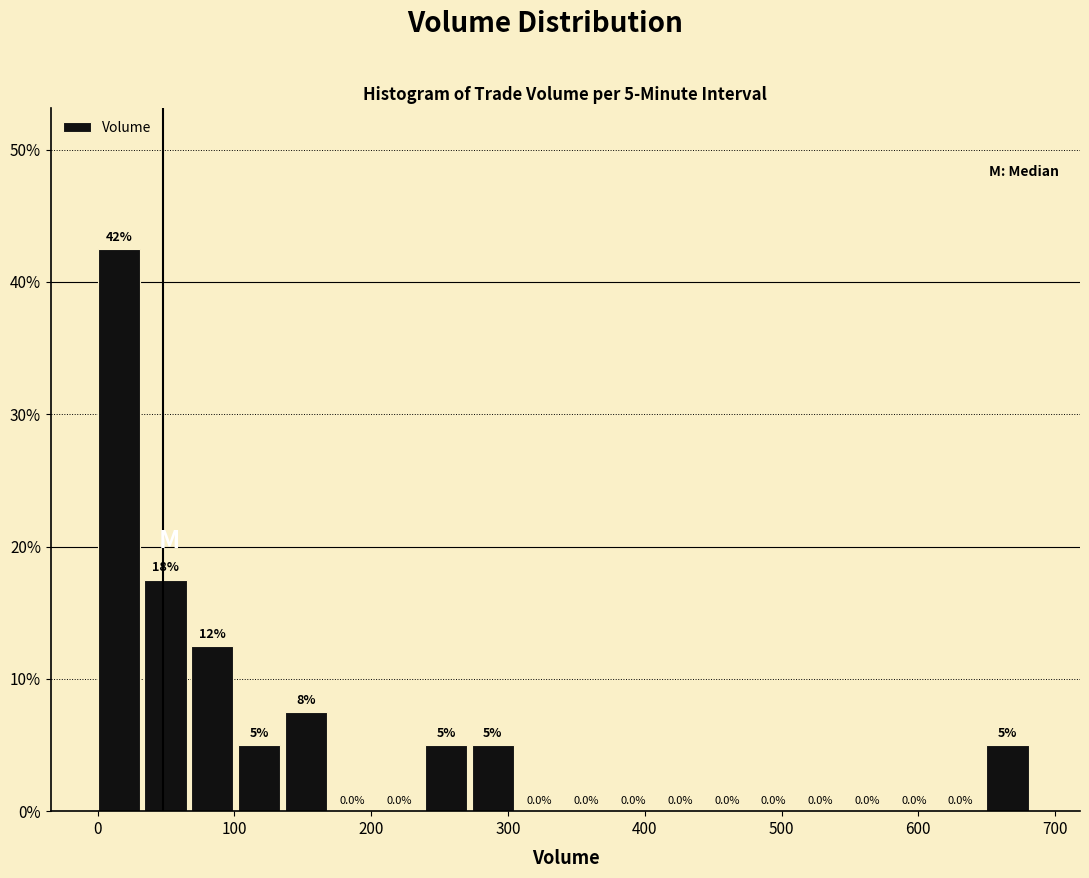

Around what value on the x-axis is the tallest bar? Give the approximate position of its centre, as read against the axis.

20